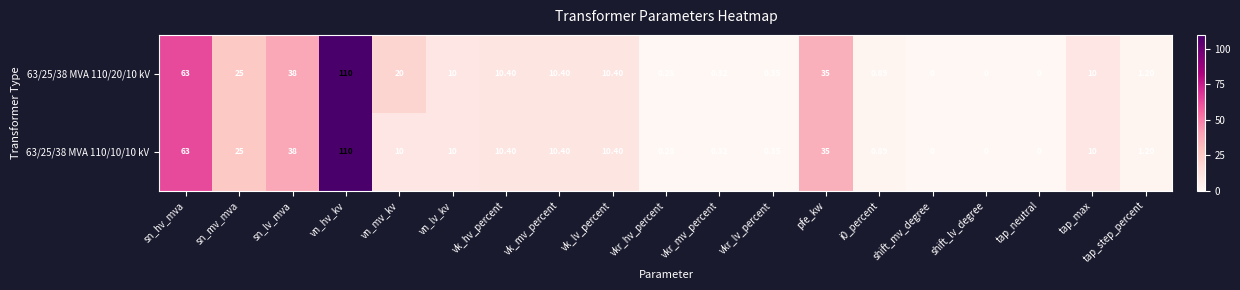

Where does the 63/25/38 MVA 110/10/10 kV series first go above 10?

sn_hv_mva